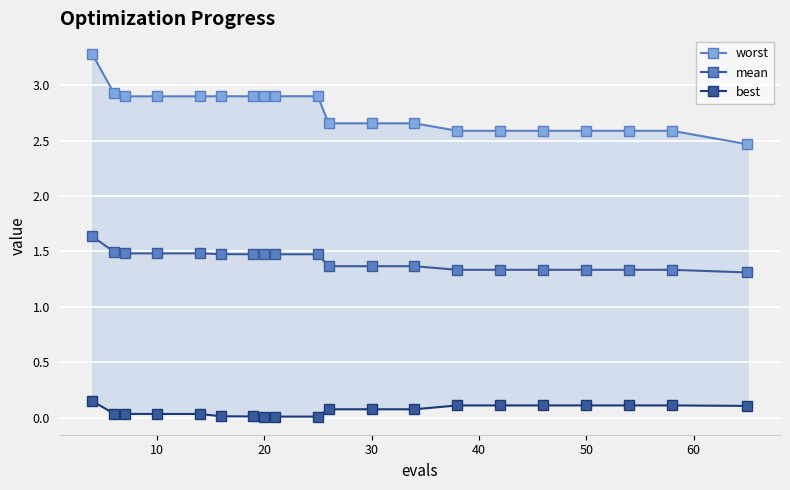

True or false: worst and mean intersect in this chart.

False